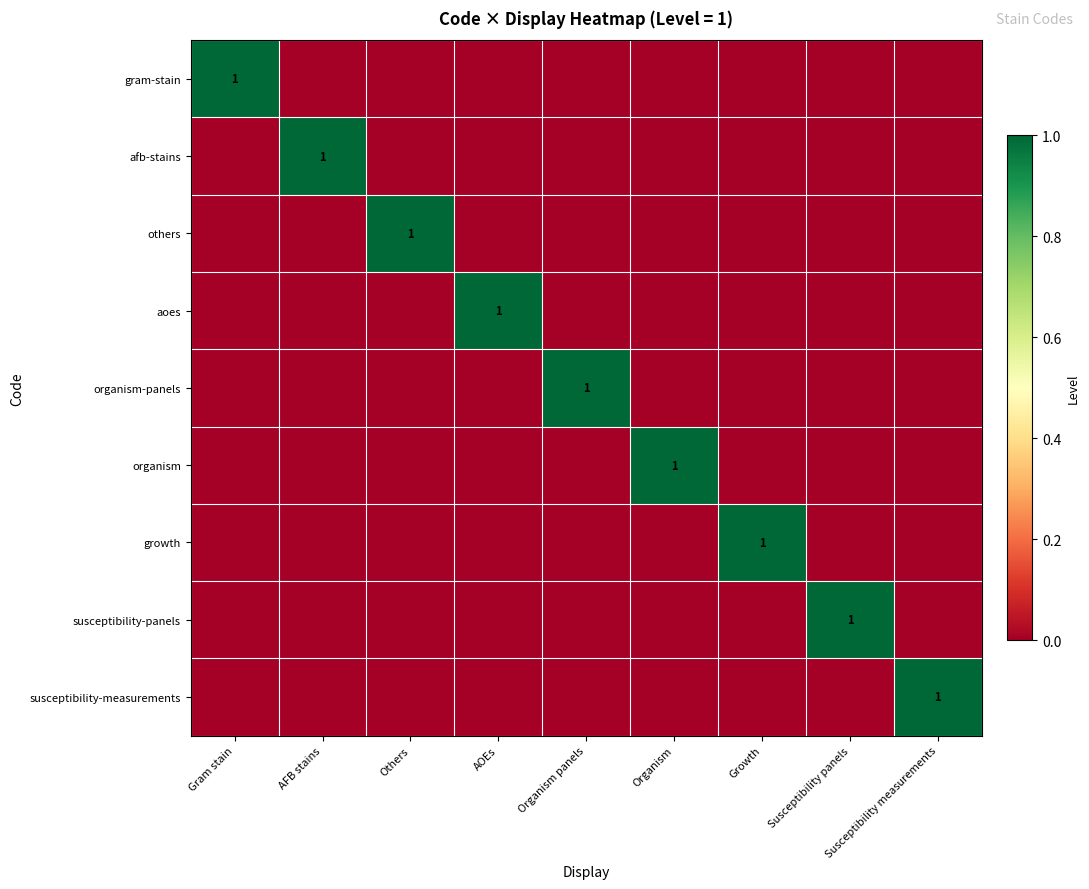

The value of organism at Organism is 1. True or false?

True